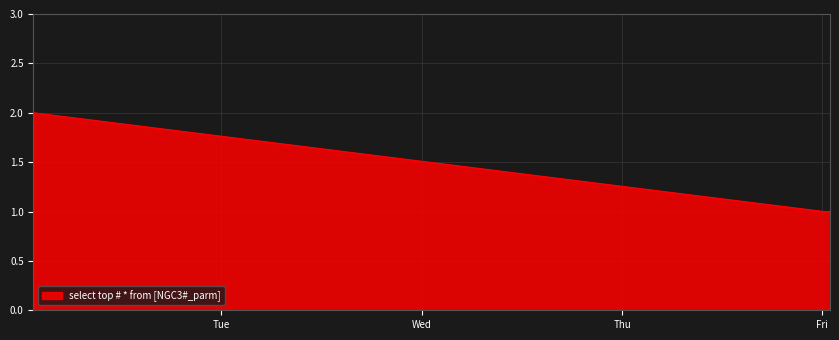

What is the sum of all values?

4